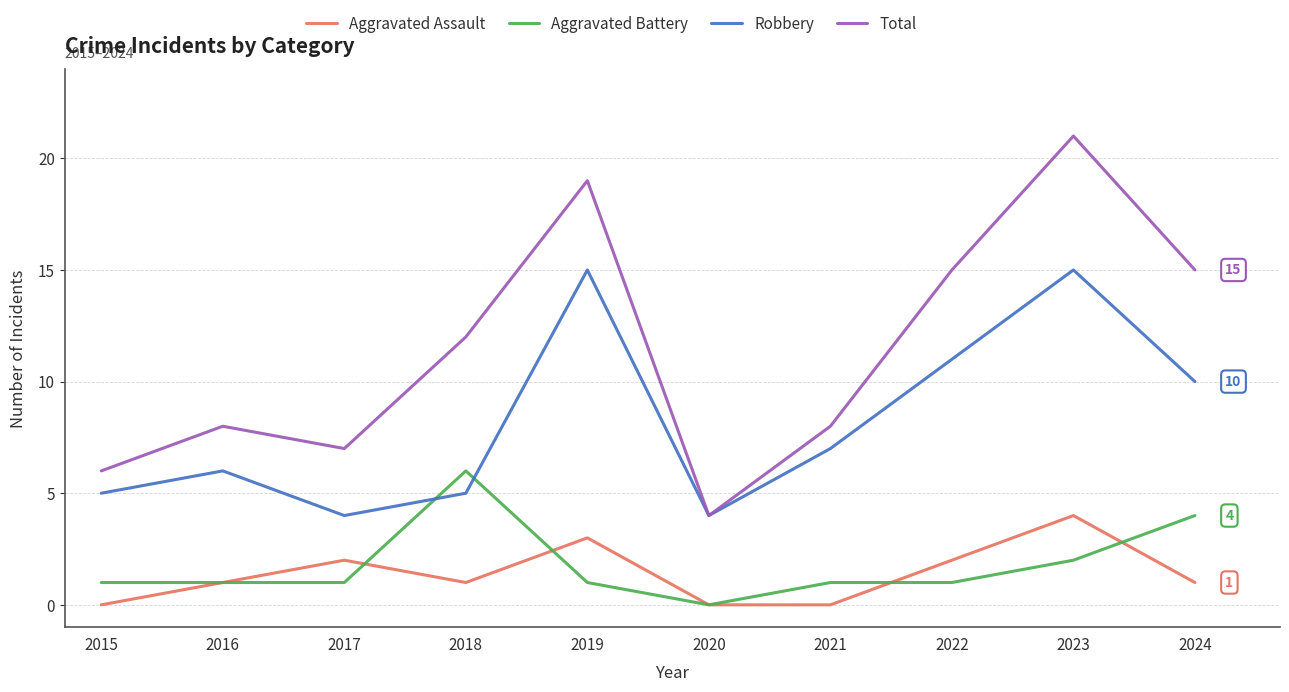

Which category has the lowest value in the Aggravated Battery series?

2020